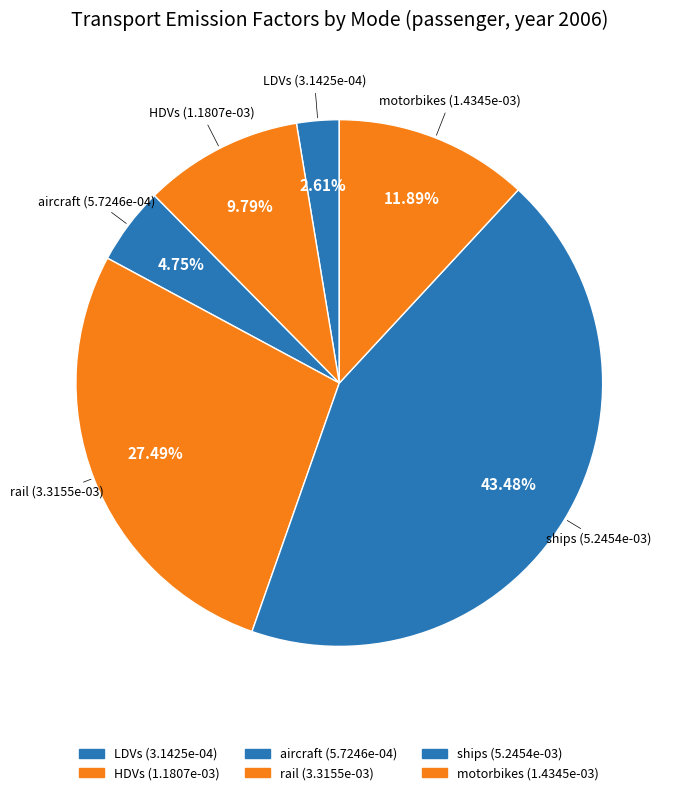

The aircraft slice represents 5% of the pie. True or false?

True